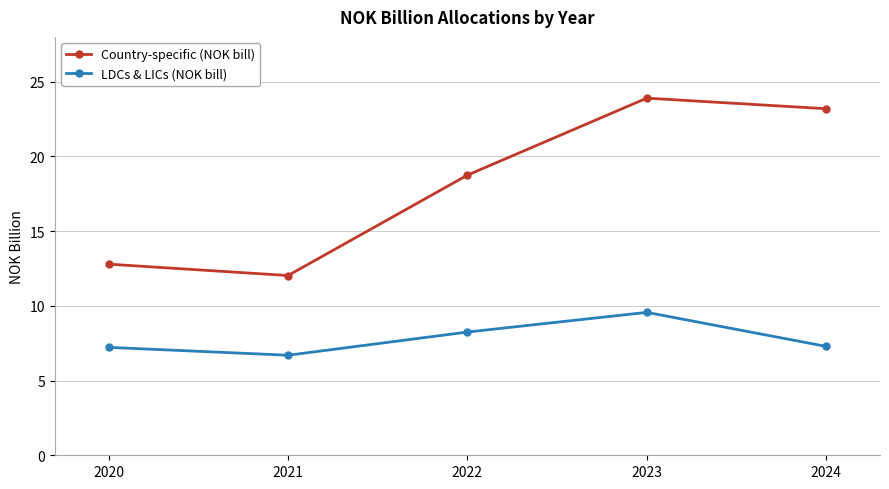

Does the chart have visible grid lines?

Yes